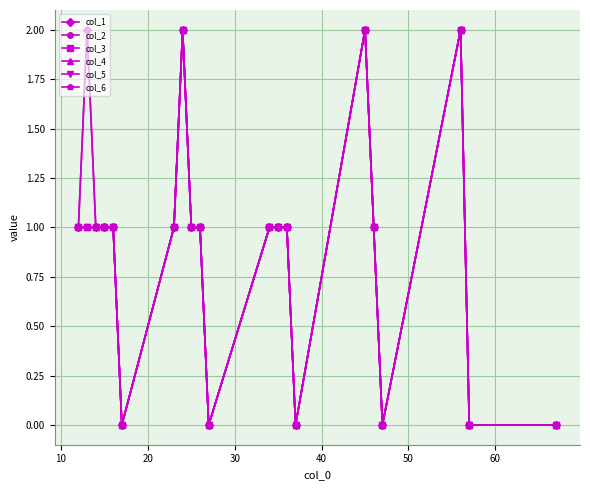

How many lines are shown in the chart?

6